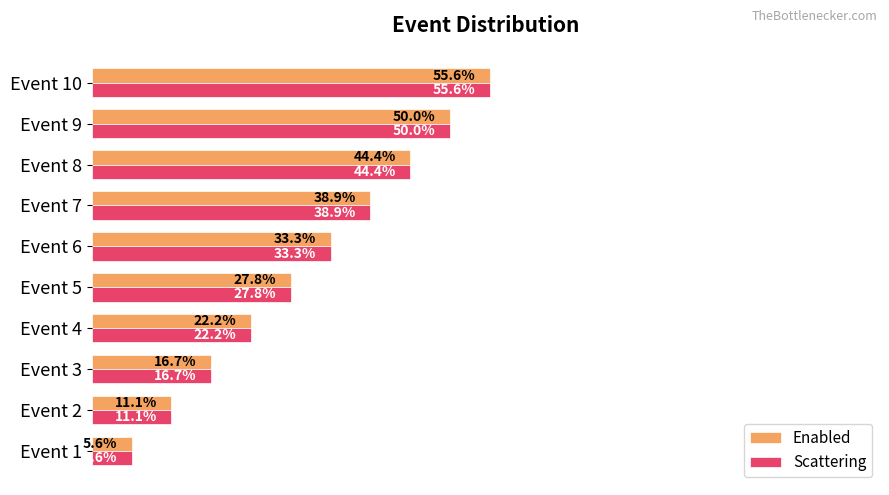

At which category does the chart reach its minimum across all series?

Event 1